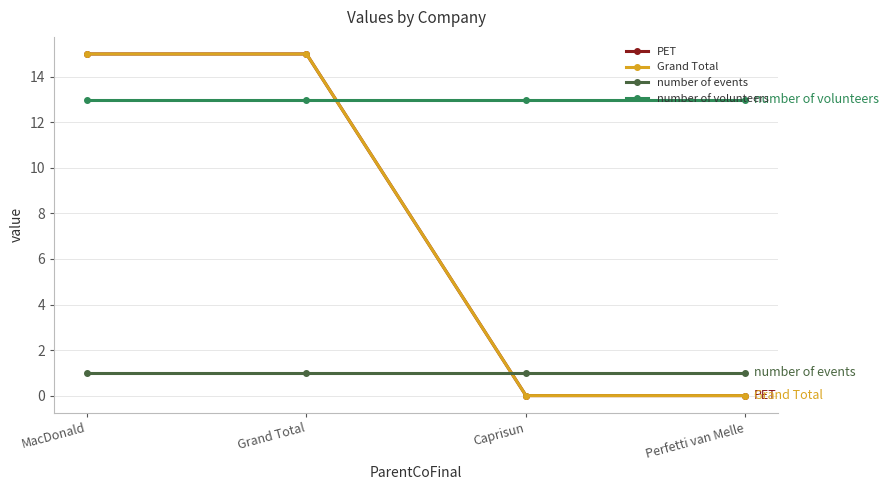

Does the chart have visible grid lines?

Yes